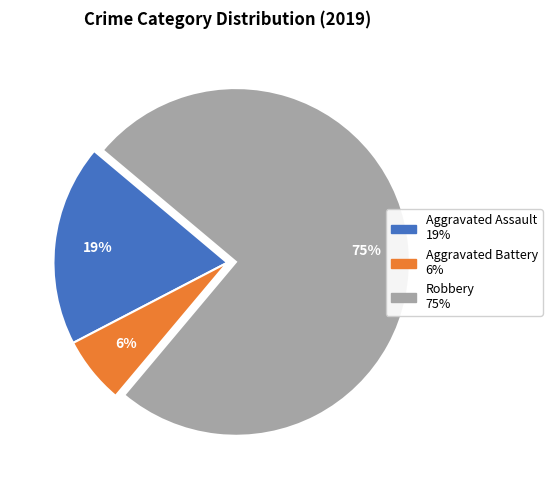

Which slice is the smallest?

Aggravated Battery